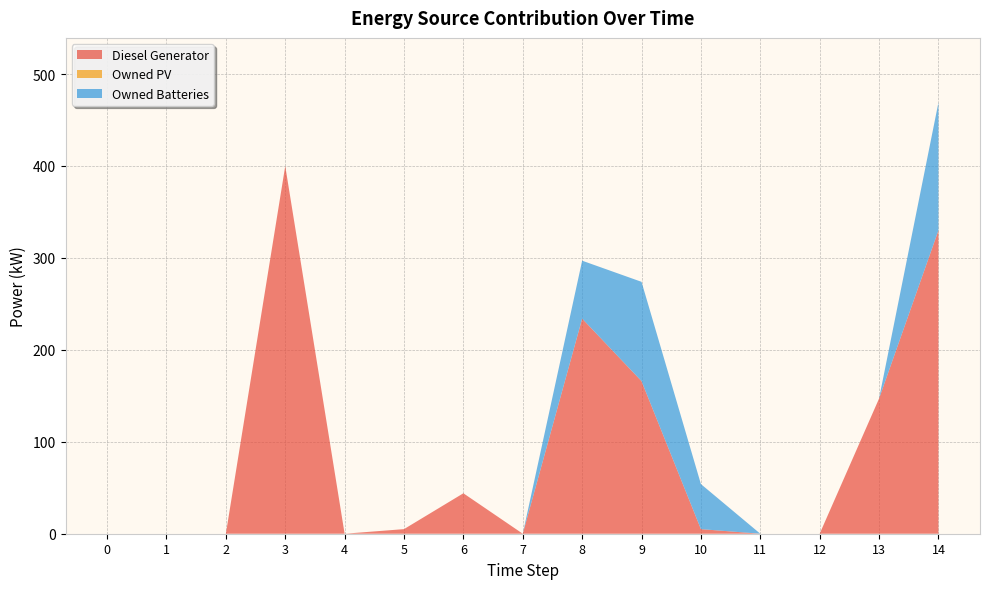

Reading left to right, what are all the values shown in this chart?

Diesel Generator: 0	0	0	400	0	5	44	0	234	166	5	0	0	147	330
Owned PV: 0	0	0	0	0	0	0	0	0	0	0	0	0	0	0
Owned Batteries: 0	0	0	0	0	0	0	0	63	108	49	0	0	0	139